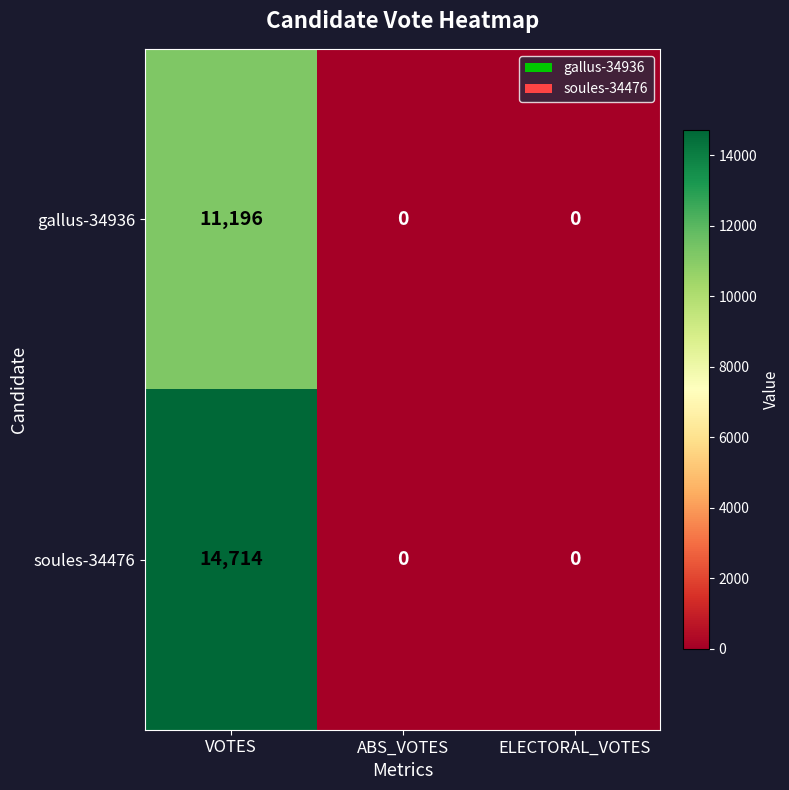

What is the difference between the maximum and second lowest values in the soules-34476 series?

14714